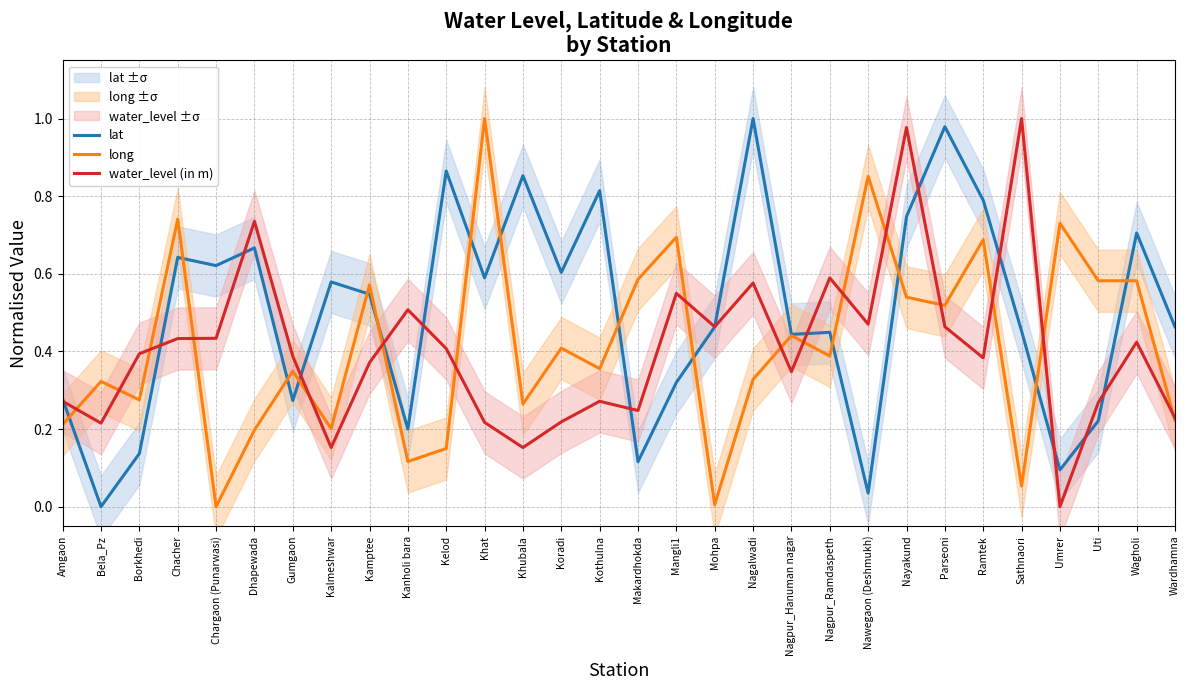

What are all the series names shown in the legend?

lat, long, water_level (in m)